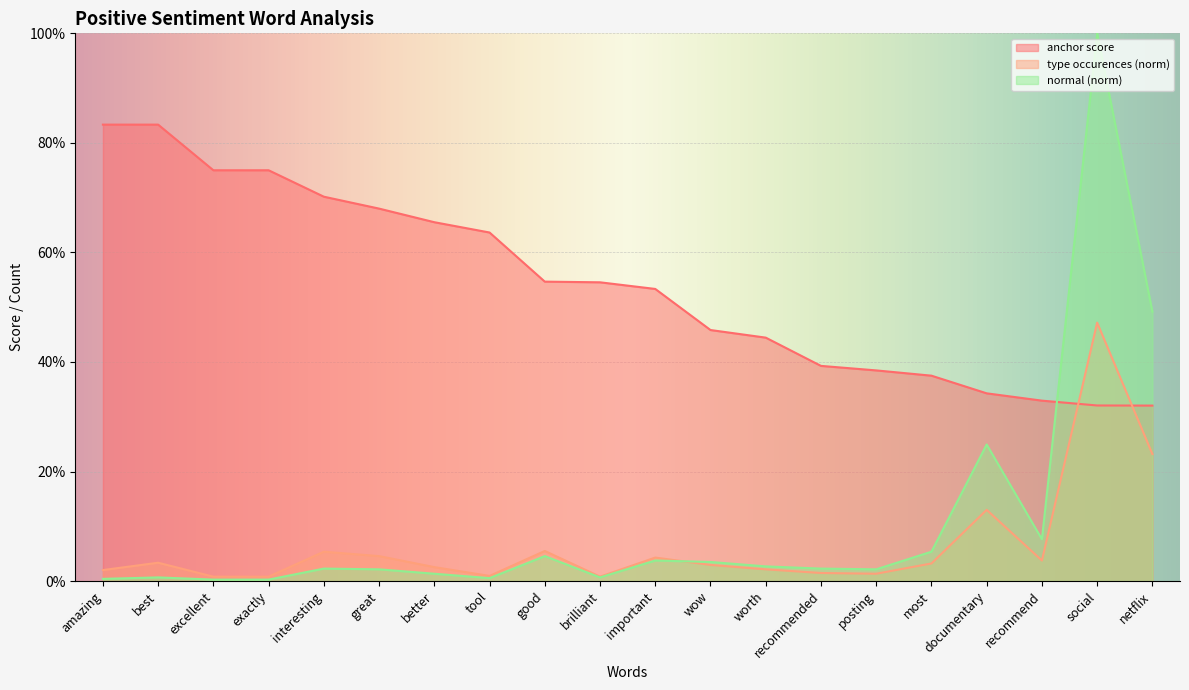

Between which two adjacent categories do type occurences and total occurences first intersect?

important and wow